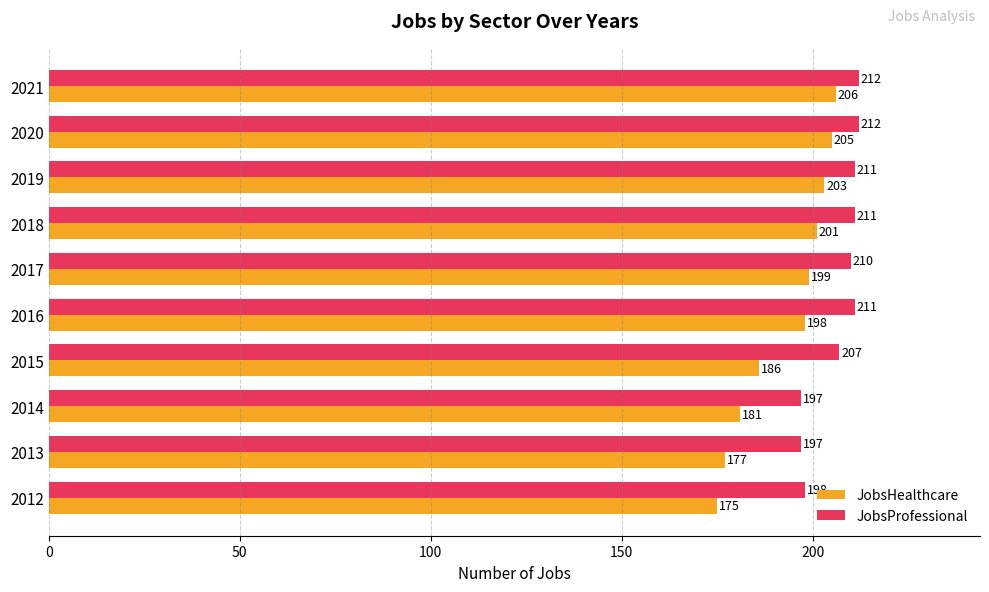

What is the difference between the maximum and minimum values in the JobsHealthcare series?

31